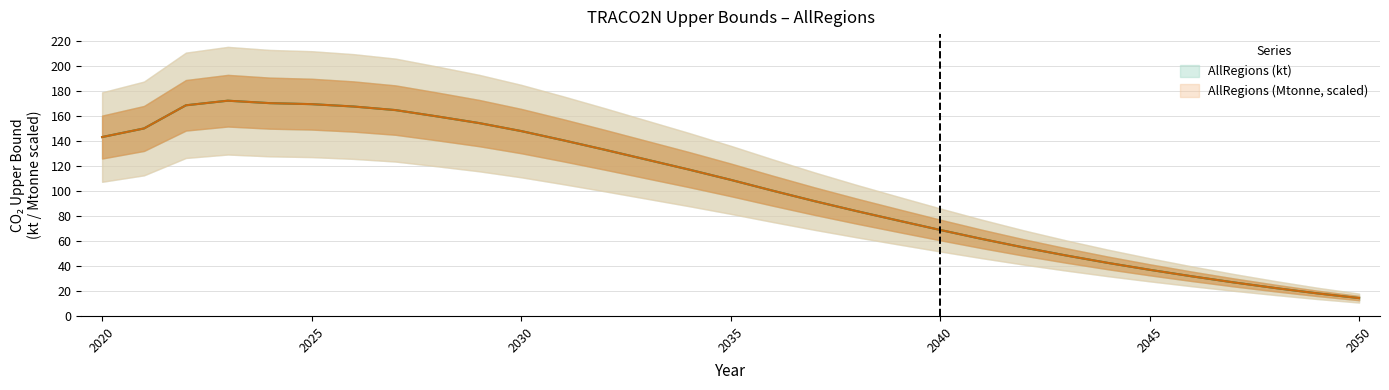

True or false: AllRegions (Mtonne) has a value of 253.6 at 2027.

False